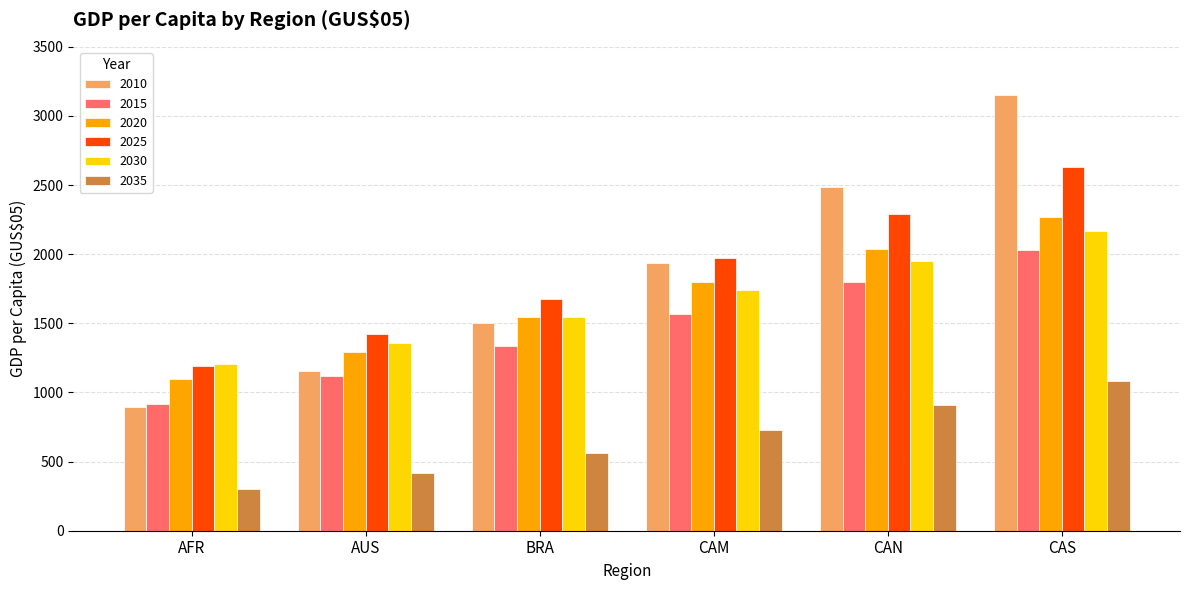

What is the sum of all 2010 values?

11122.9